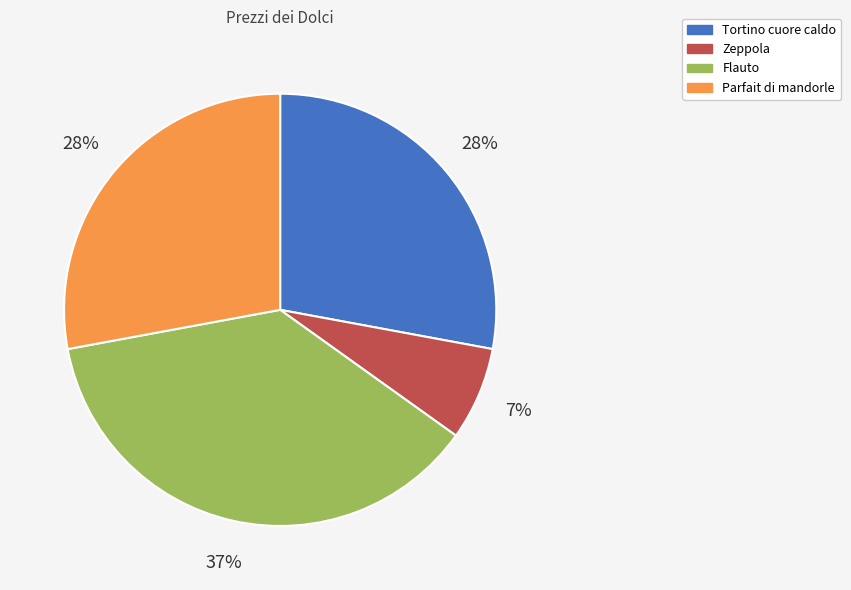

Combined, do Zeppola and Flauto account for over 50%?

No